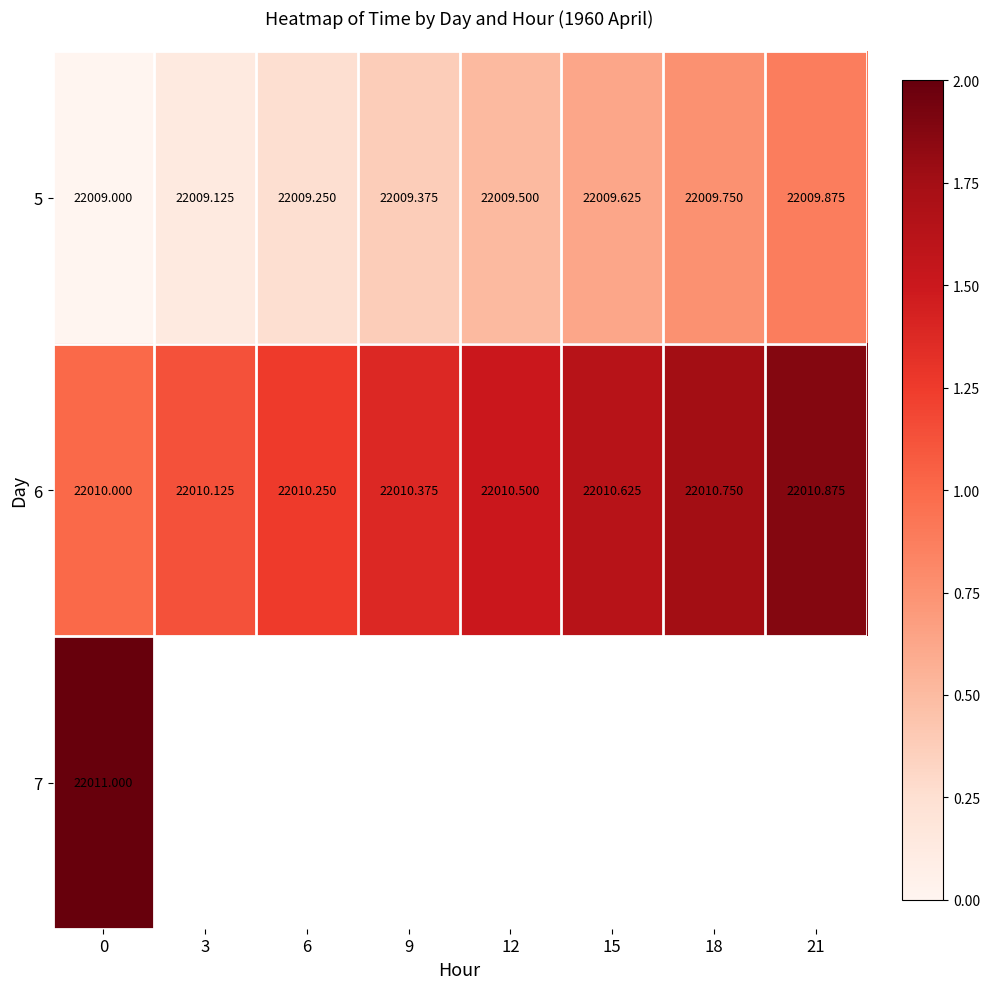

How many data points does each series have?

8